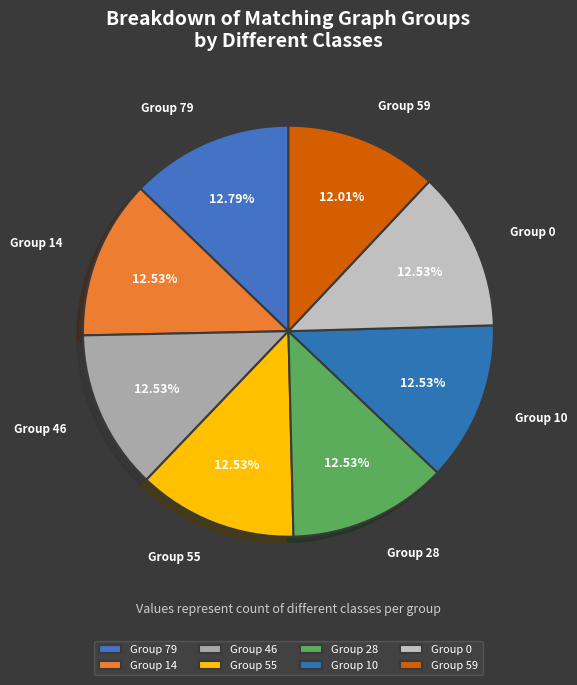

Count the number of slices in the pie.

8